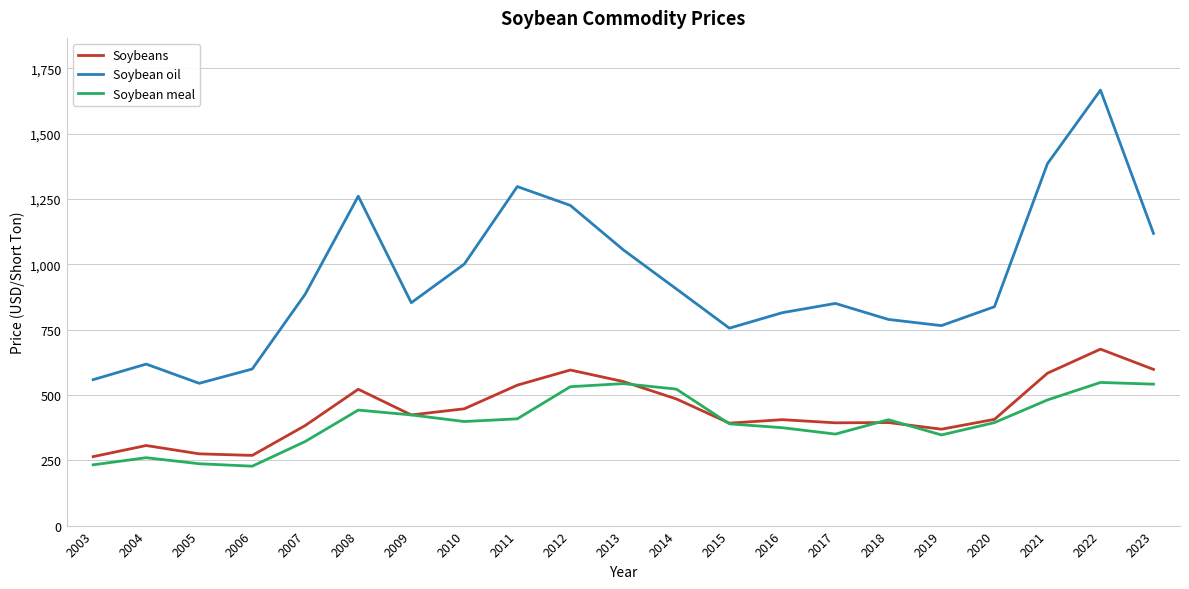

How many series are shown in this chart?

3